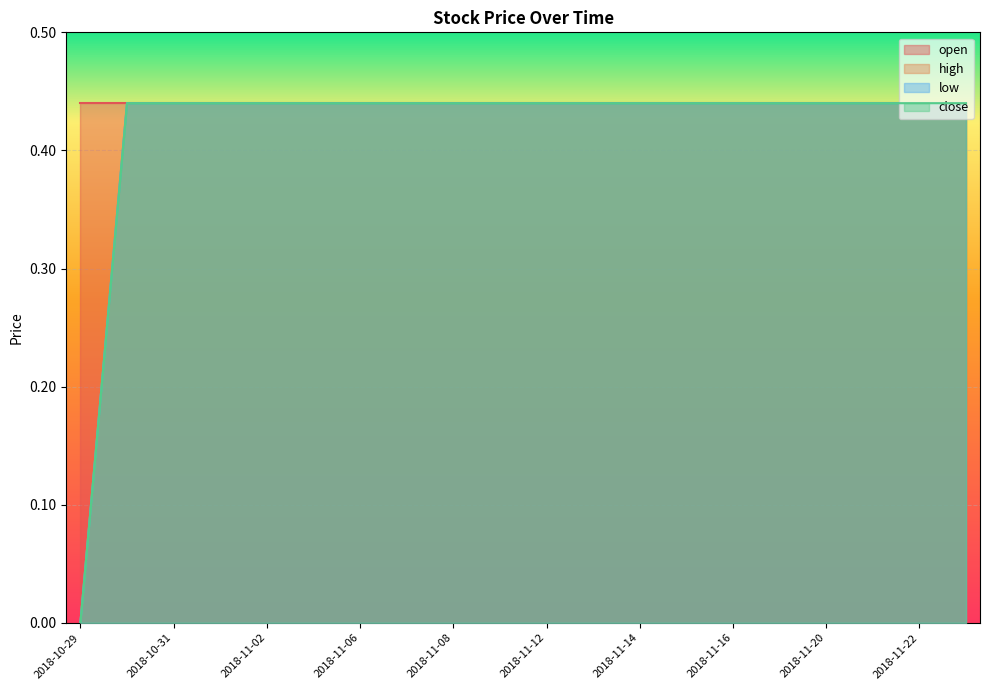

What is the label of the 9th point from the right?

2018-11-13